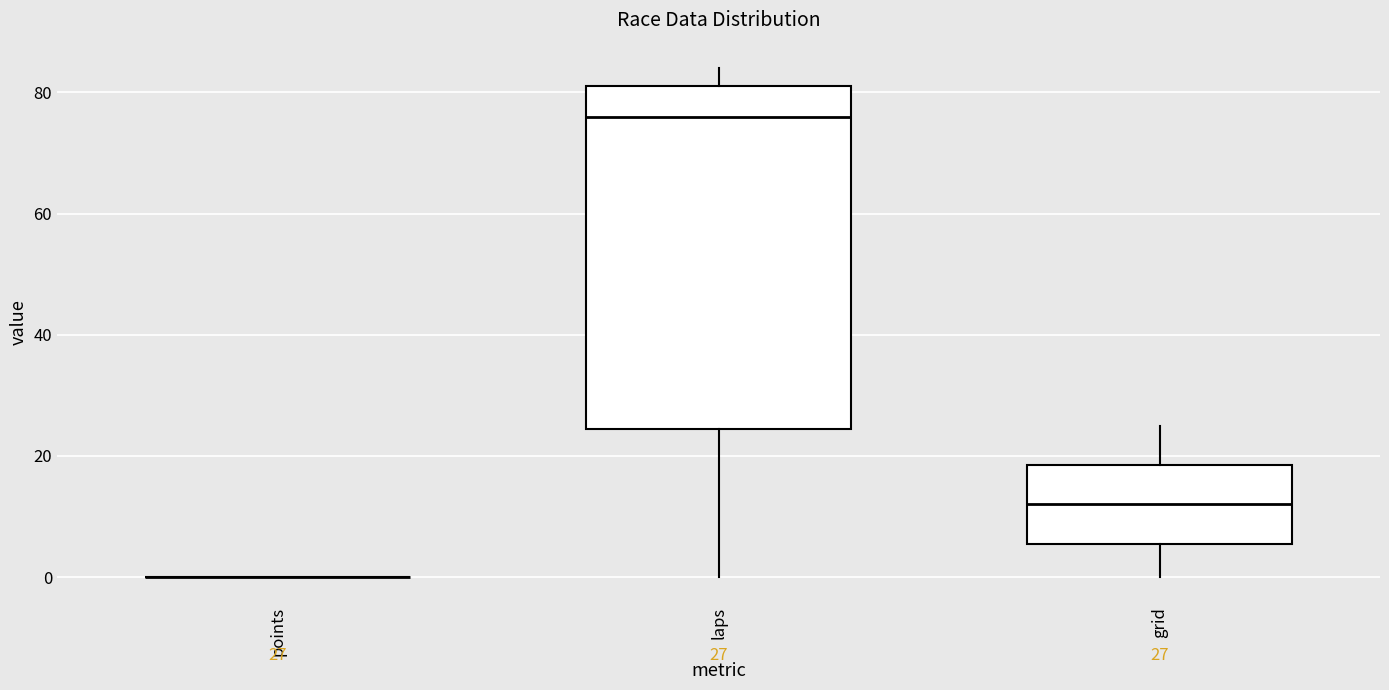

Which box is the tallest, from its lower edge to its upper edge?

laps